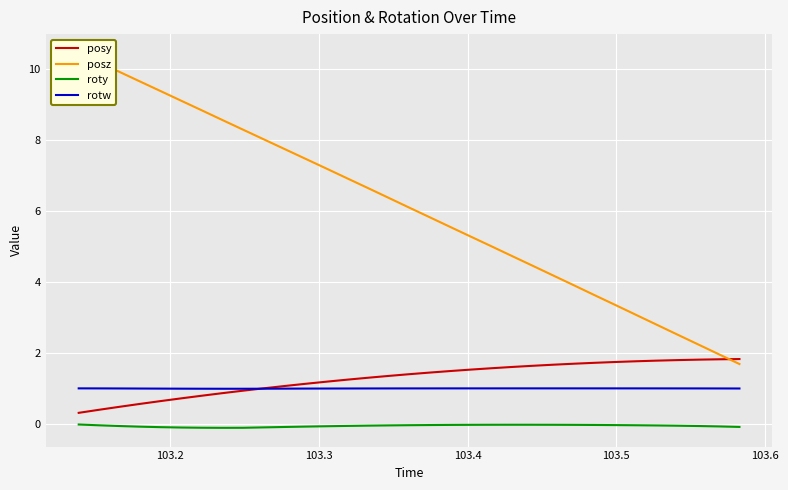

What is the value of the roty point at the 3rd from the left?

-0.1